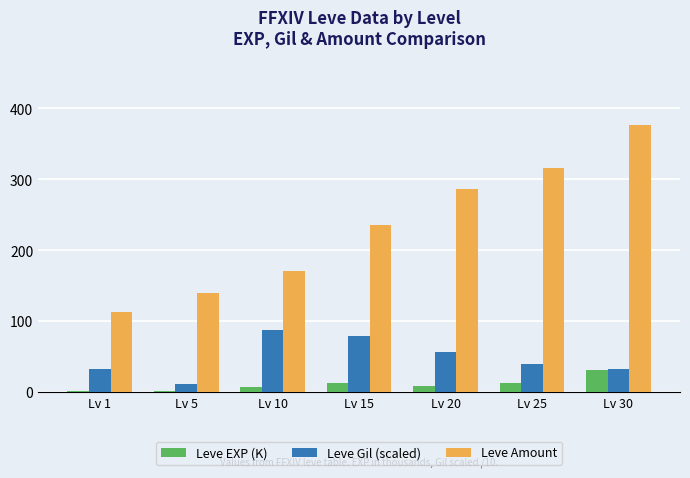

At which label is Leve Amount closest to 245?

Lv 15